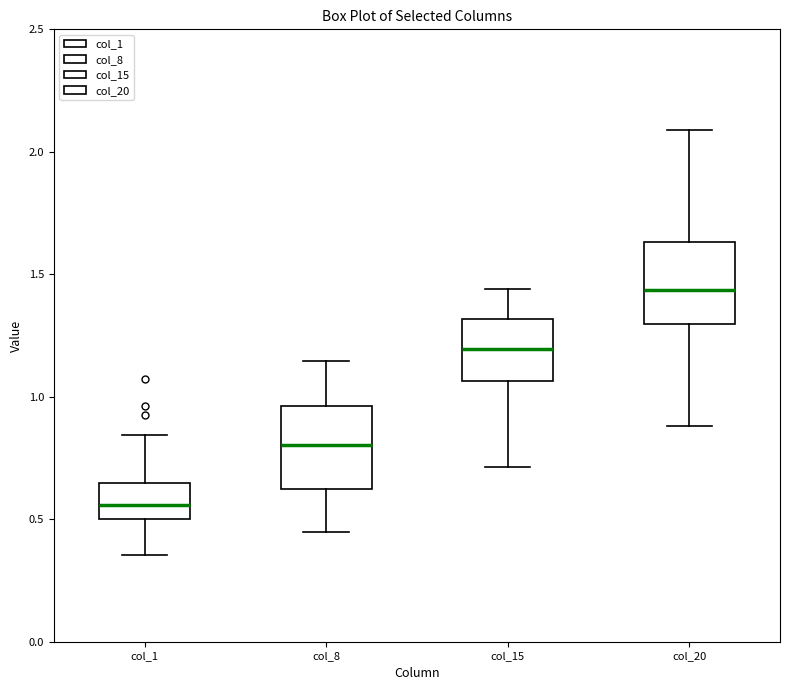

Reading left to right, transcribe this box plot: for each box, give where its median line is, the range the box spans, and where its two whiskers end, as read against the y-axis. The values are not printed on the chart, so give them approximately, as read against the axis.

col_1: median 0.55, box 0.50 to 0.65, whiskers 0.35 to 0.85
col_8: median 0.80, box 0.60 to 0.95, whiskers 0.45 to 1.15
col_15: median 1.20, box 1.05 to 1.30, whiskers 0.70 to 1.45
col_20: median 1.45, box 1.30 to 1.65, whiskers 0.90 to 2.10